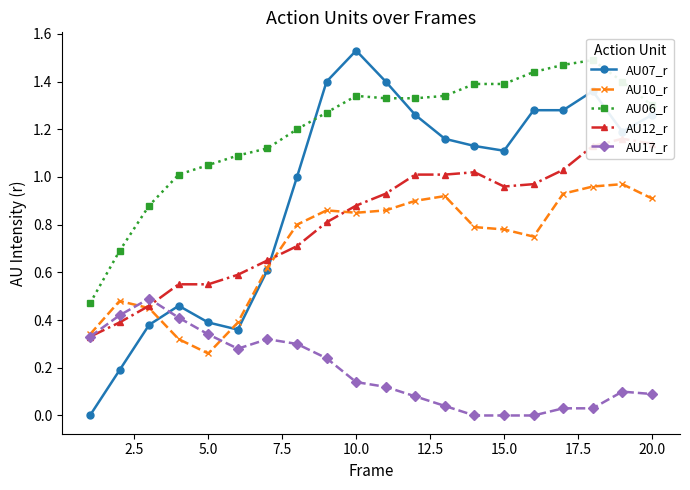

What is the lowest value of the AU06_r series?

0.5